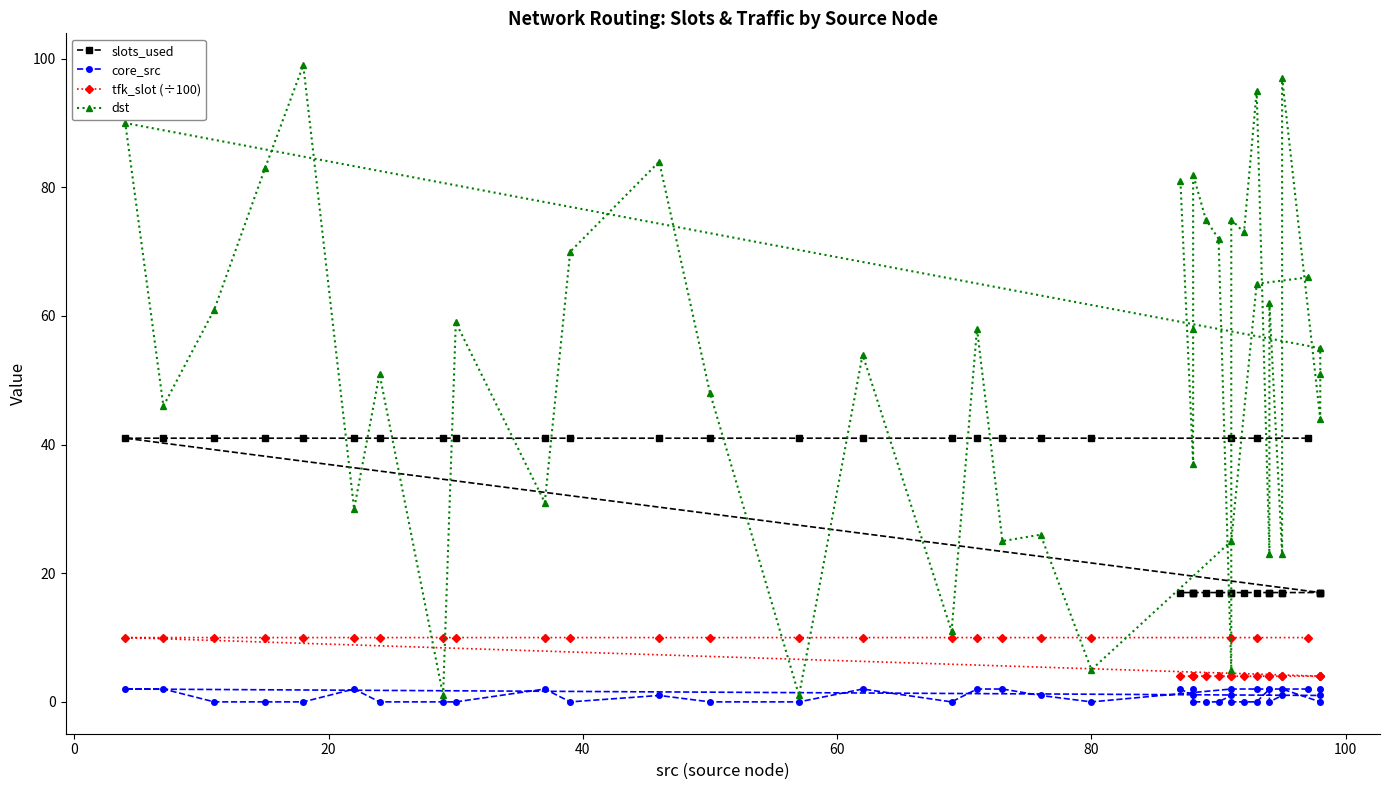

After their last crossing, which series has the higher values: slots_used or dst?

dst